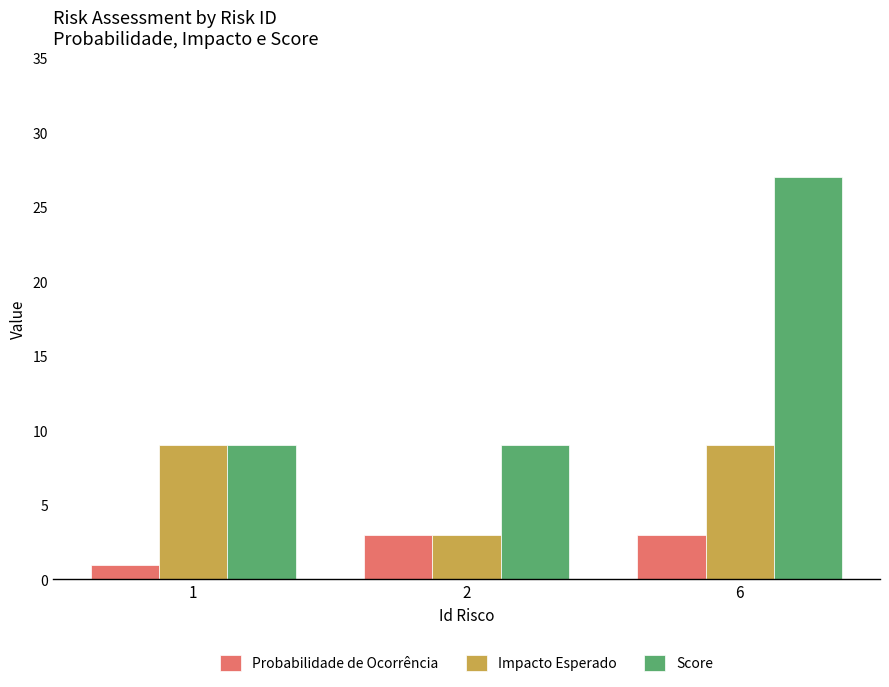

At how many categories does at least one series exceed 13?

1